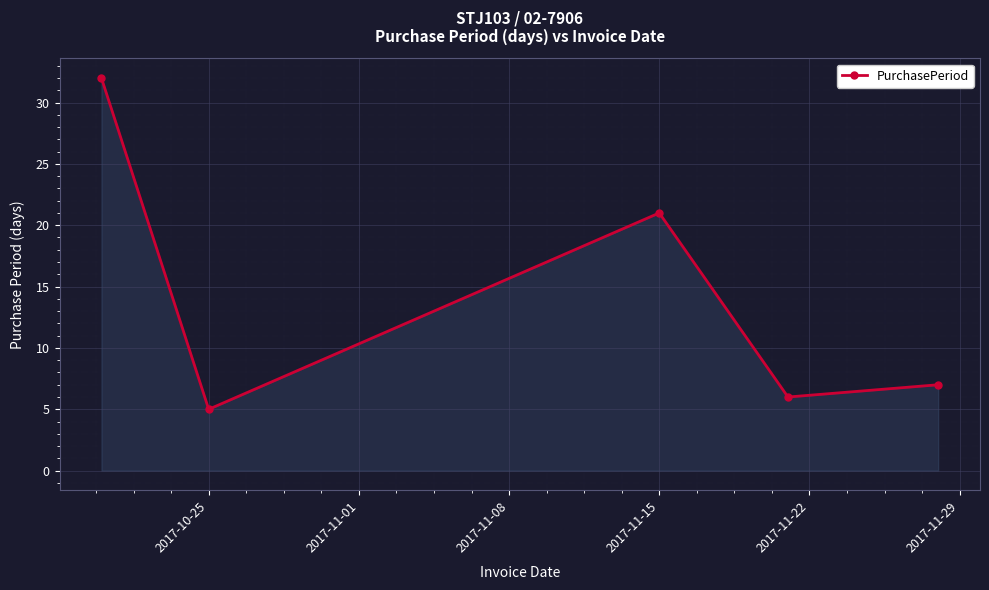

What is the maximum value shown in the chart?

32